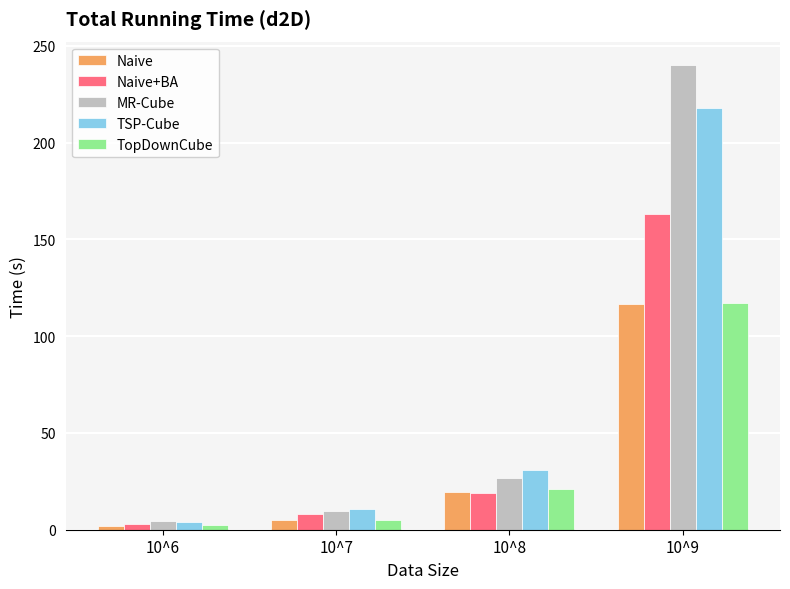

Which series changed the most between 10^7 and 10^8?

TSP-Cube